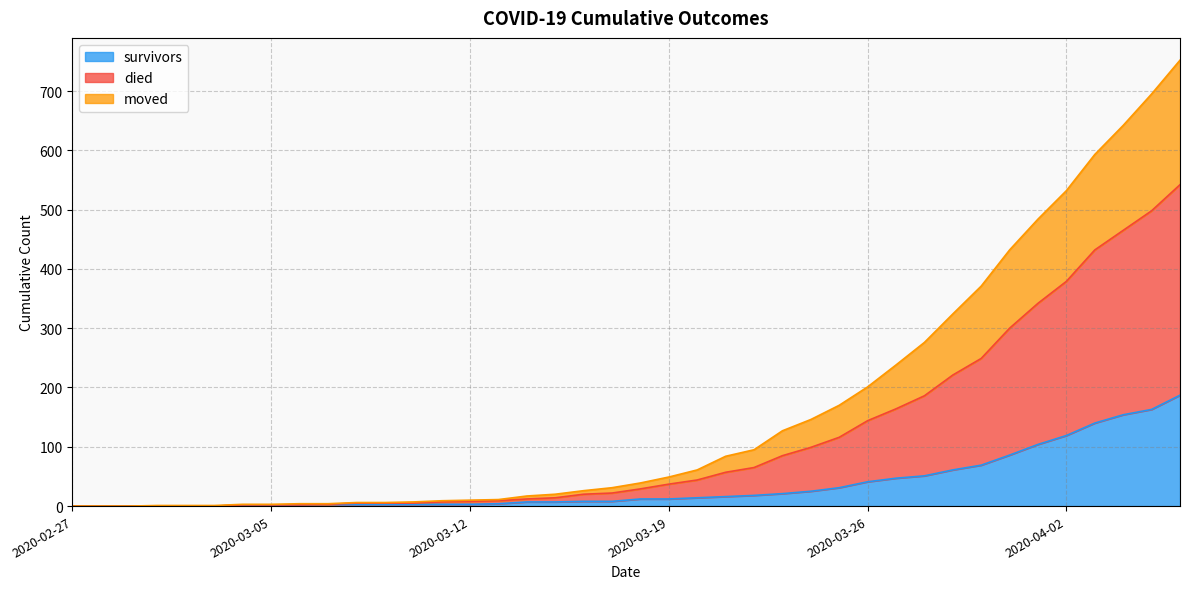

What position from the left is 2020-02-27?

1